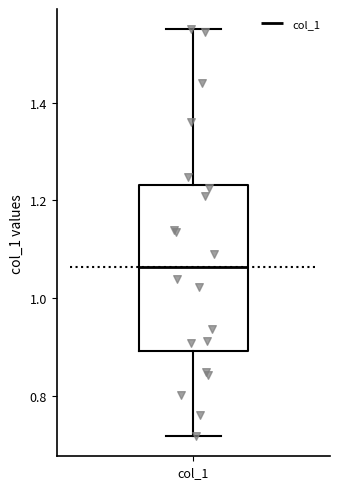

Read this box plot against the y-axis: the position of the median line, the range covered by the box, and the ends of both whiskers. The values are not printed on the chart, so give them approximately, as read against the axis.

median 1.06, box 0.90 to 1.24, whiskers 0.72 to 1.56